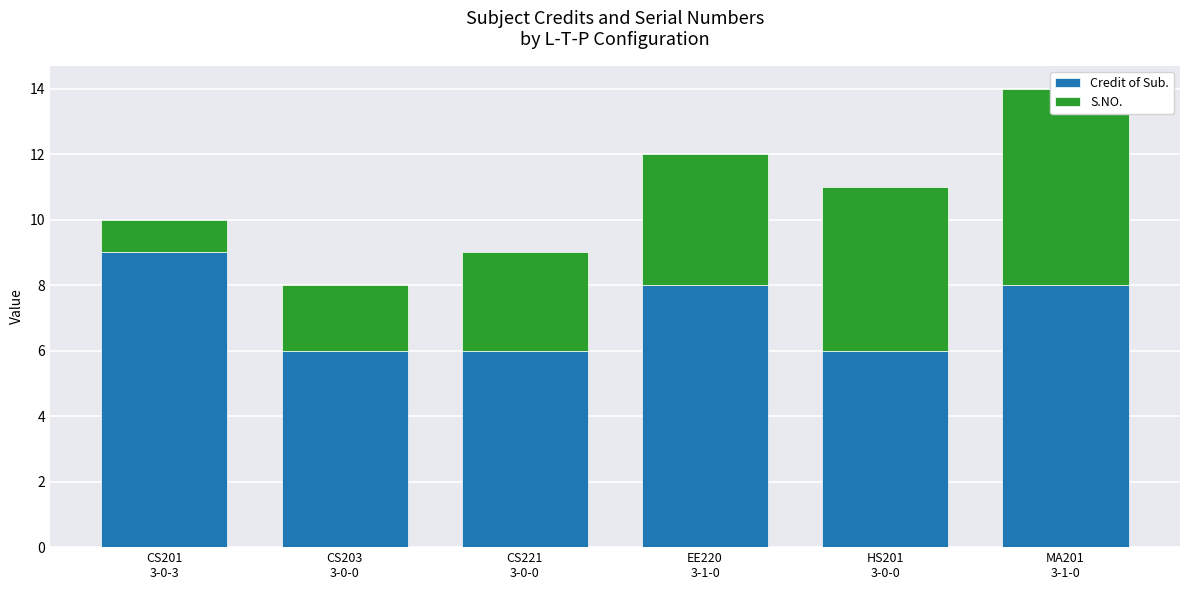

What is the spread (max minus min) of values at EE220
3-1-0?

4